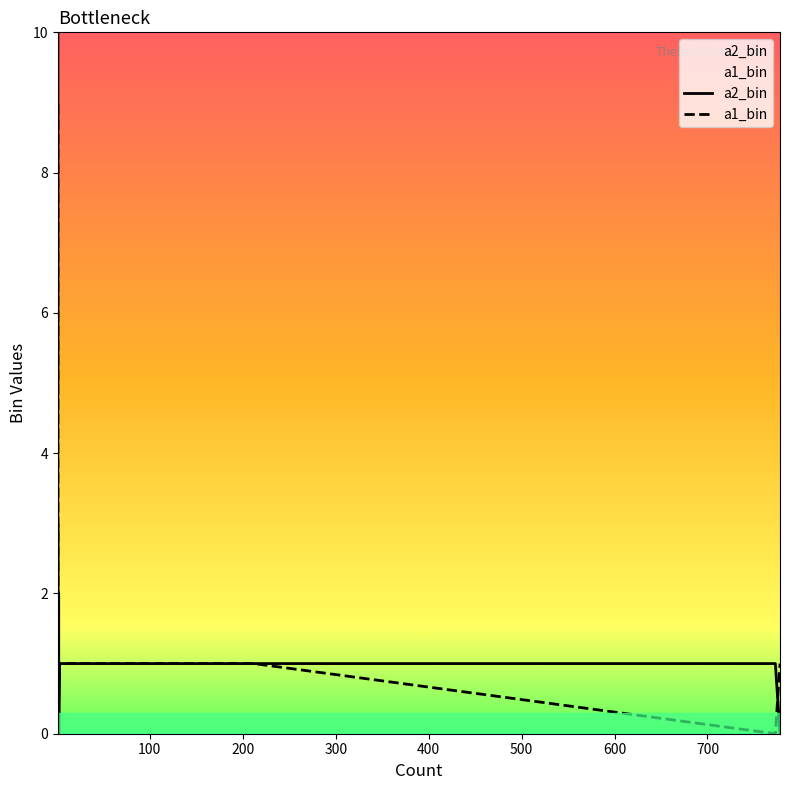

Count the number of categories in the chart.

14